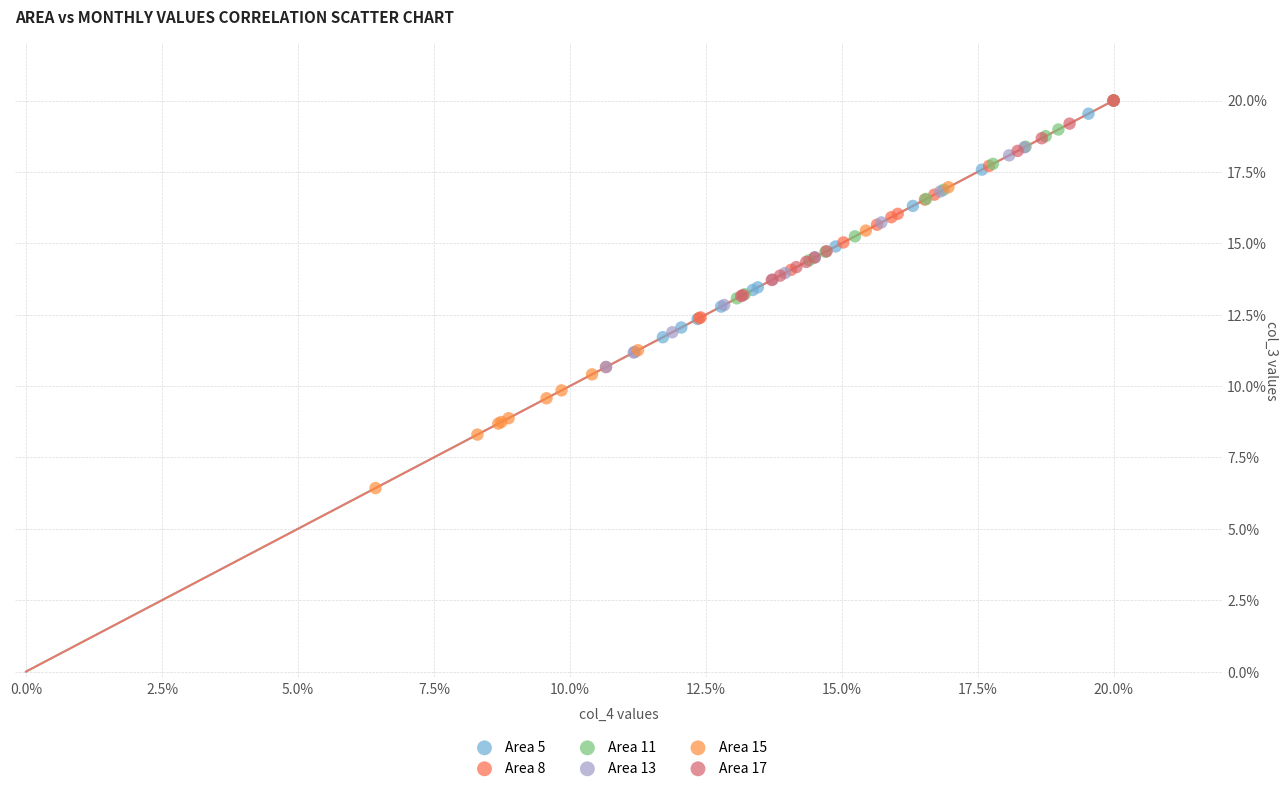

Which series reaches the minimum Y coordinate?

Area 15